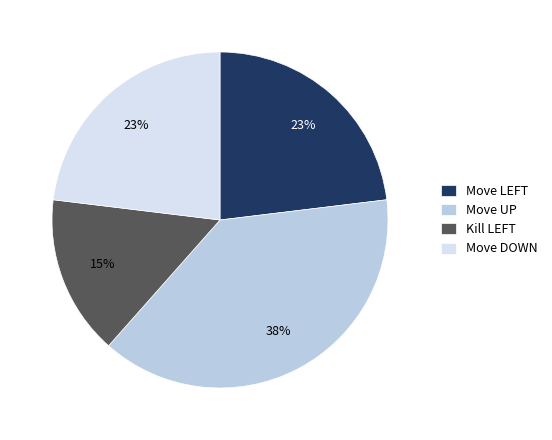

Does Move UP account for over 50% of the chart?

No